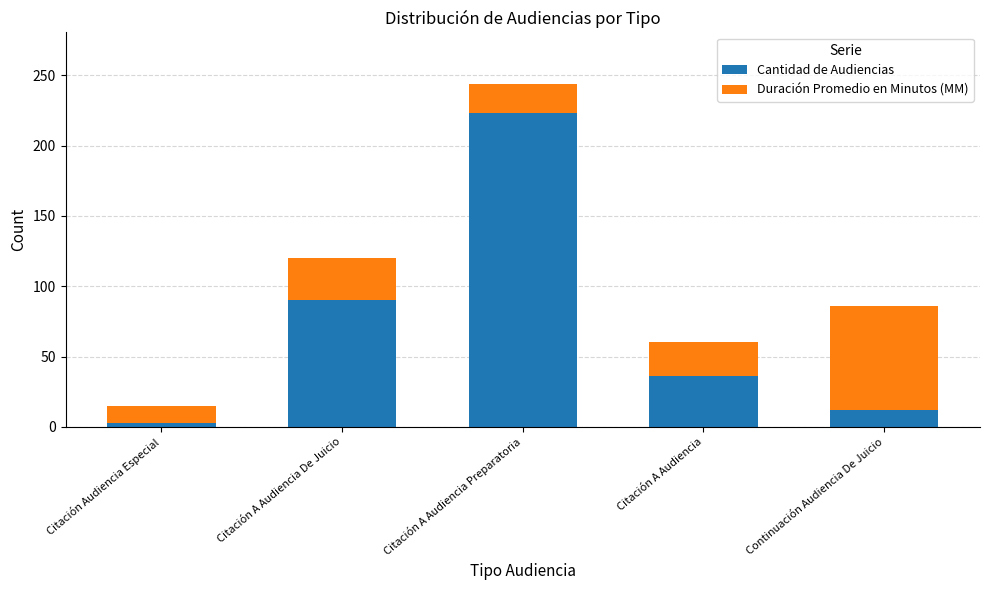

How many values in the Cantidad de Audiencias series are below 36?

2